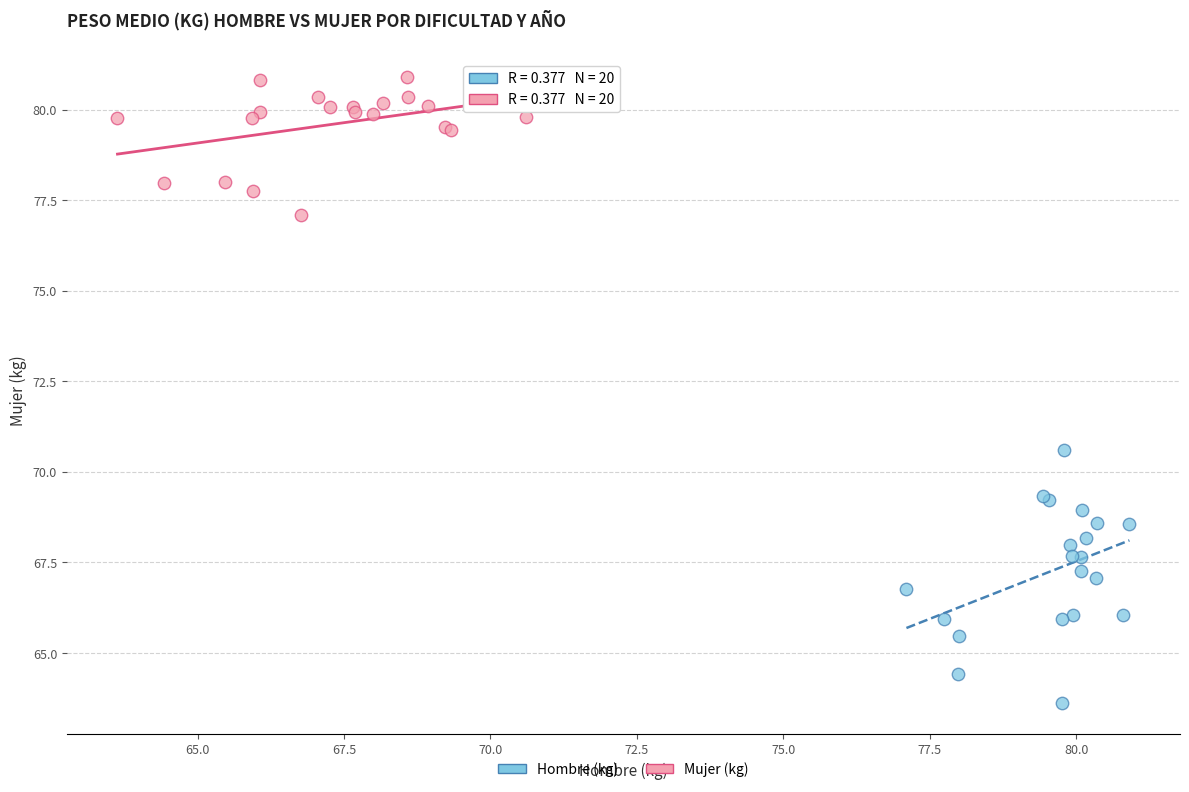

Which series has the largest Y range (max minus min)?

Hombre (kg)